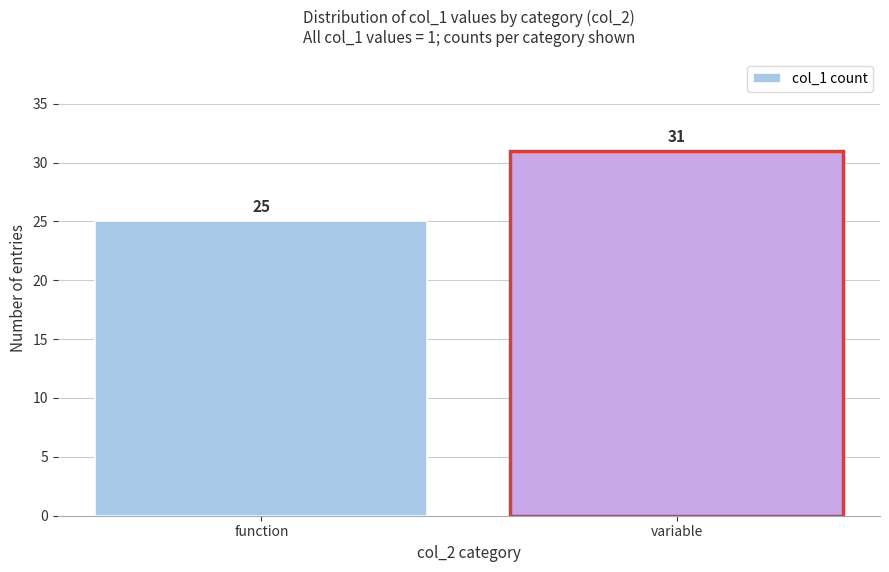

Reading right to left, list all the values displayed in this chart.

31	25